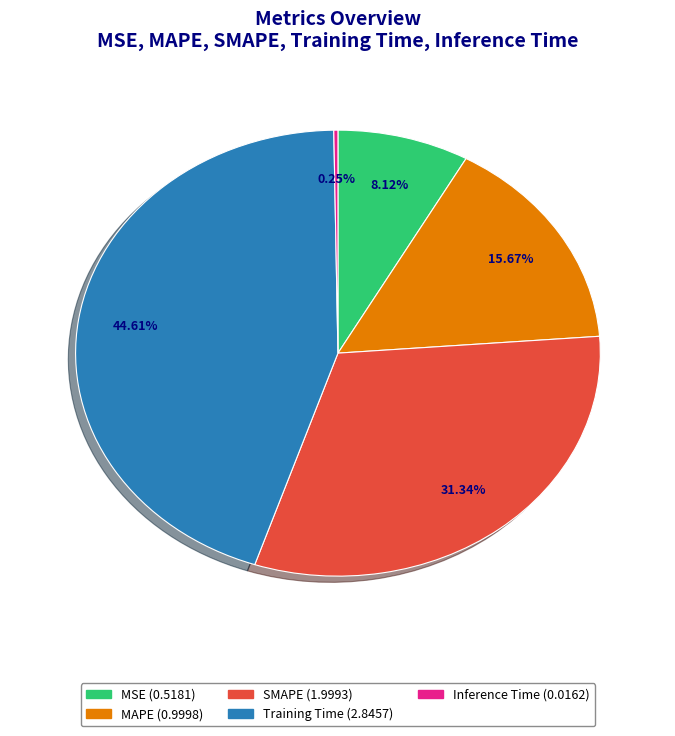

Do Training Time and MAPE together represent more than half of the pie?

Yes